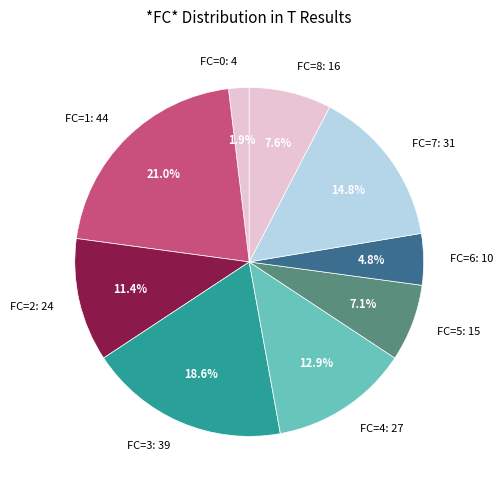

To the nearest percent, what is the combined percentage of FC=0 and FC=1?

23%